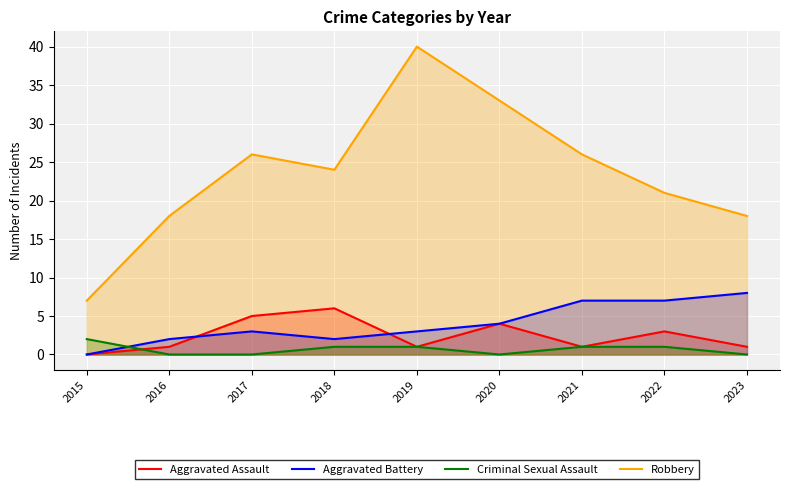

Between 2015 and 2023, which series saw the biggest shift?

Robbery